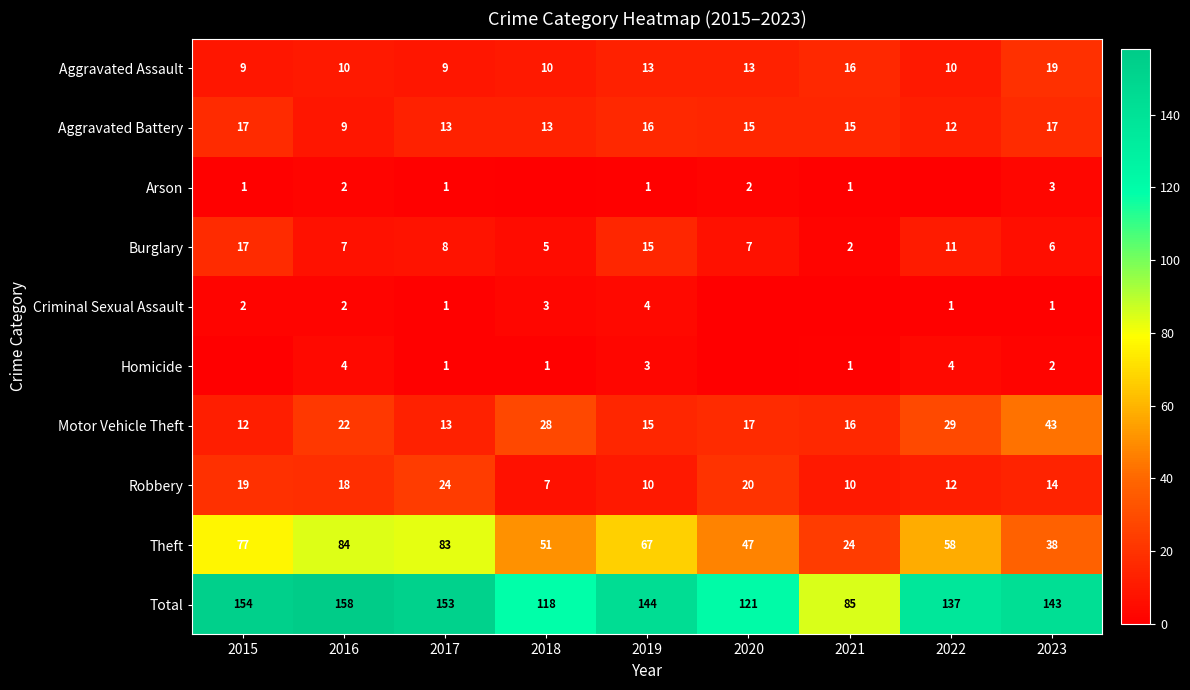

Rank the categories by Total value from highest to lowest.

2016, 2015, 2017, 2019, 2023, 2022, 2020, 2018, 2021